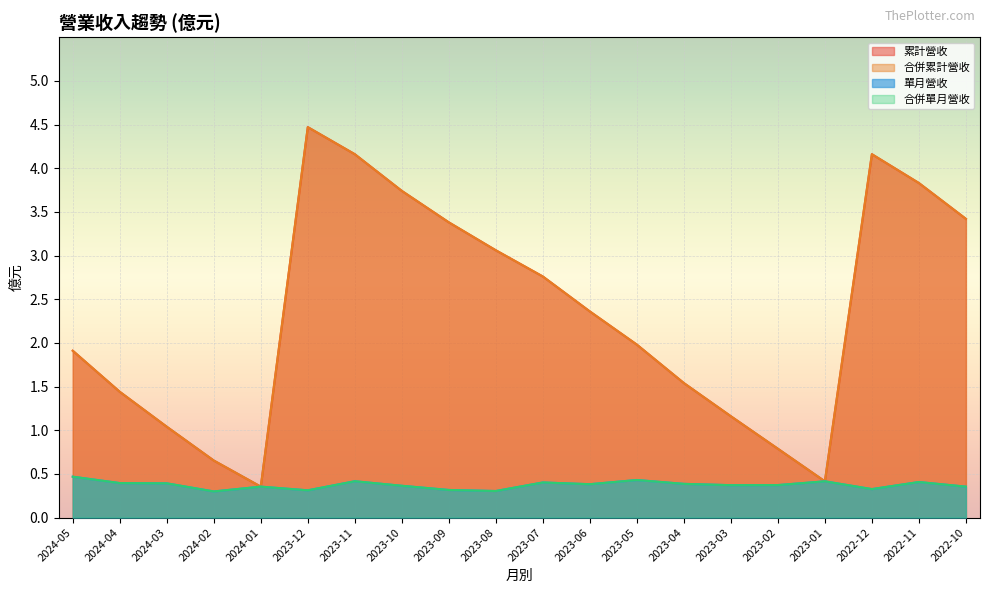

The value of 合併累計營收 at 2023-10 is 0.9. True or false?

False